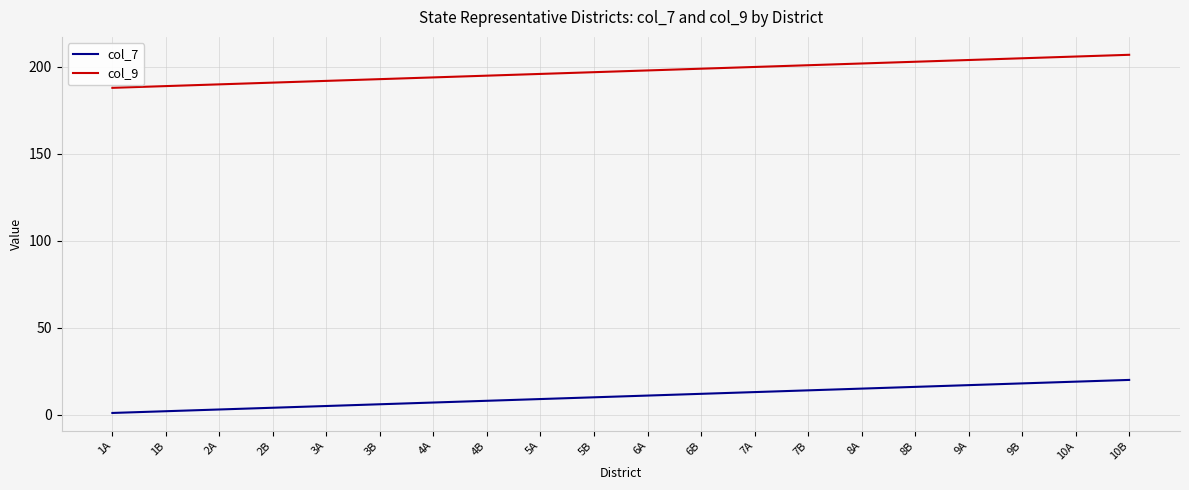

What is the average value of the col_9 series?

198